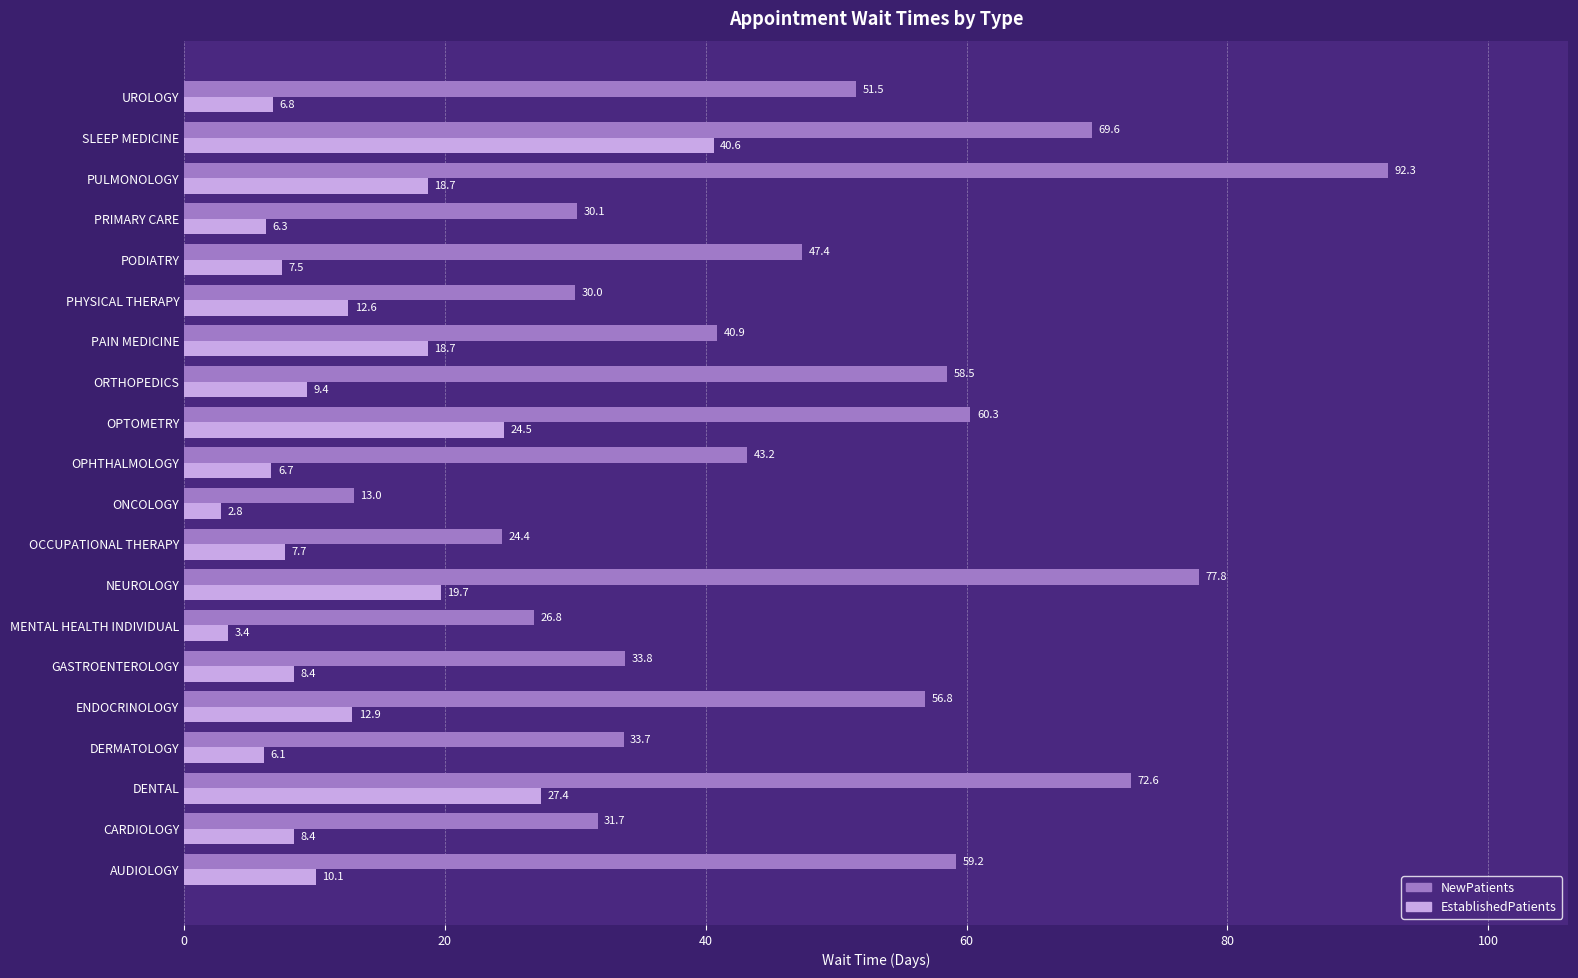

How many values in the EstablishedPatients series are below 9?

10